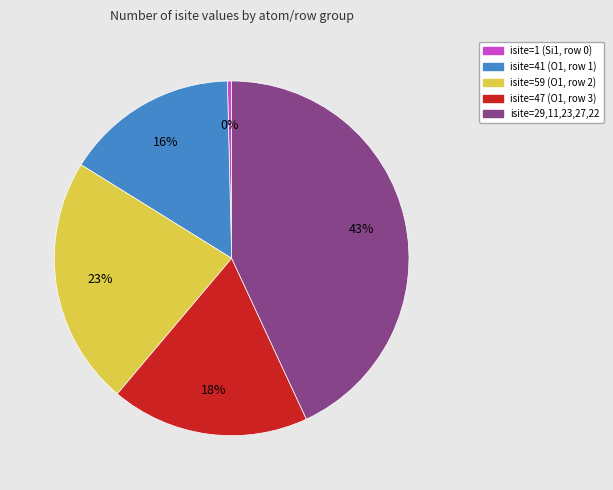

Is there a majority slice in this chart?

No